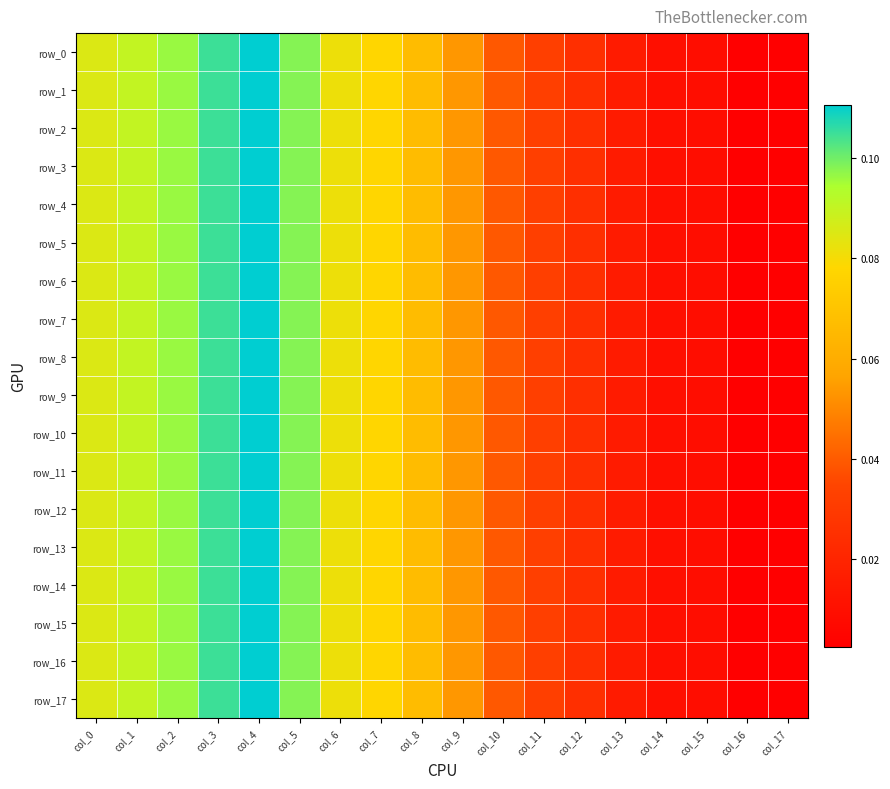

How many categories are shown in the chart?

18